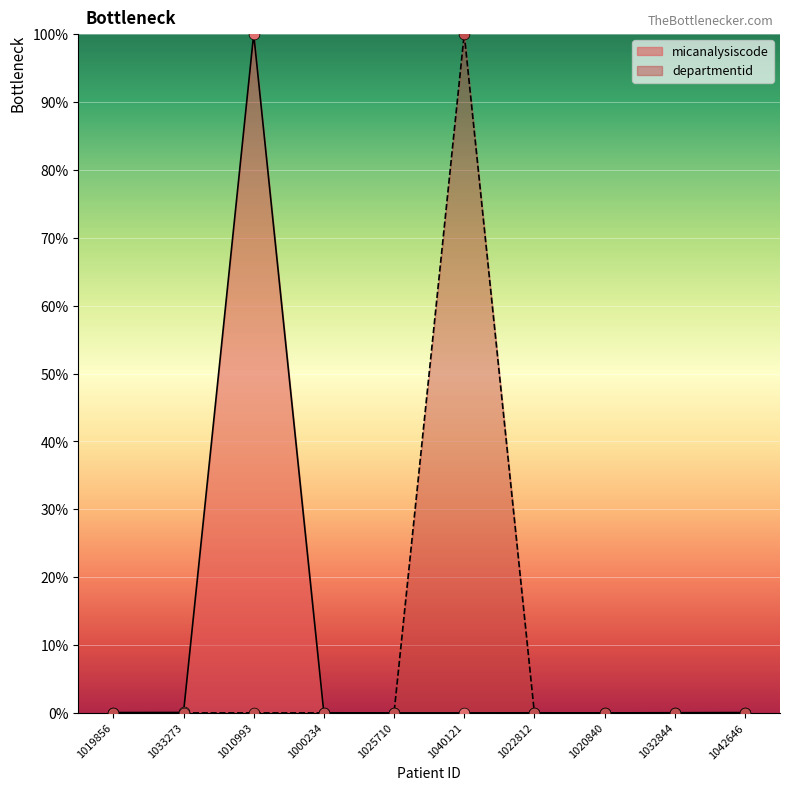

What are all the series names shown in the legend?

micanalysiscode, departmentid